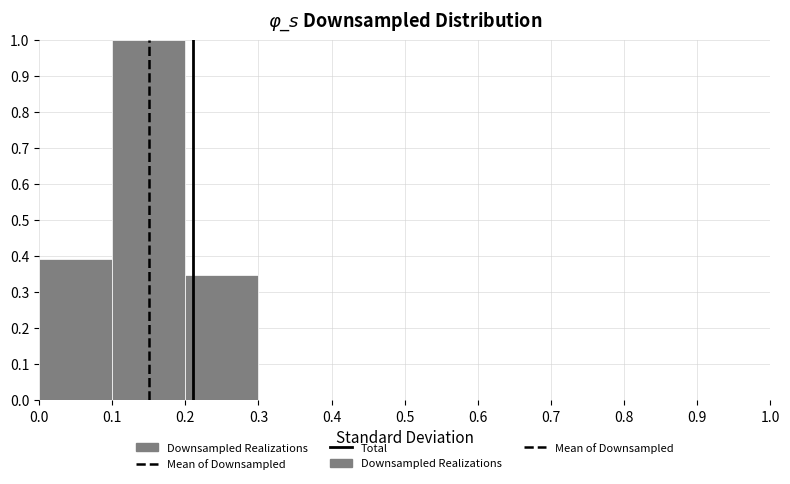

How tall is the bar that spans 0.2 to 0.3 on the x-axis? The values are not printed on the chart, so give them approximately, as read against the axis.

0.35